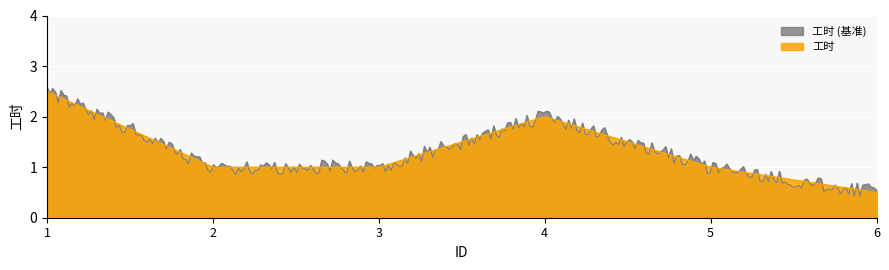

How many lines are shown in the chart?

2